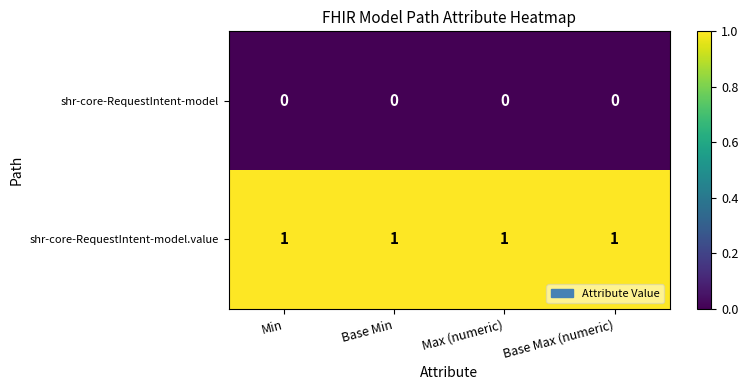

What is the sum of all shr-core-RequestIntent-model.value values?

4